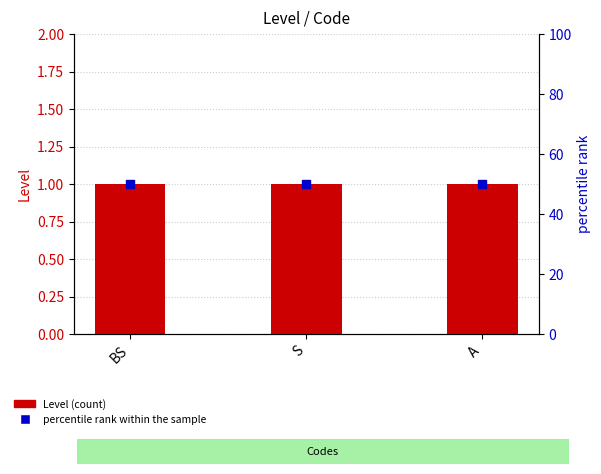

What are all the series names shown in the legend?

Level (count), percentile rank within the sample